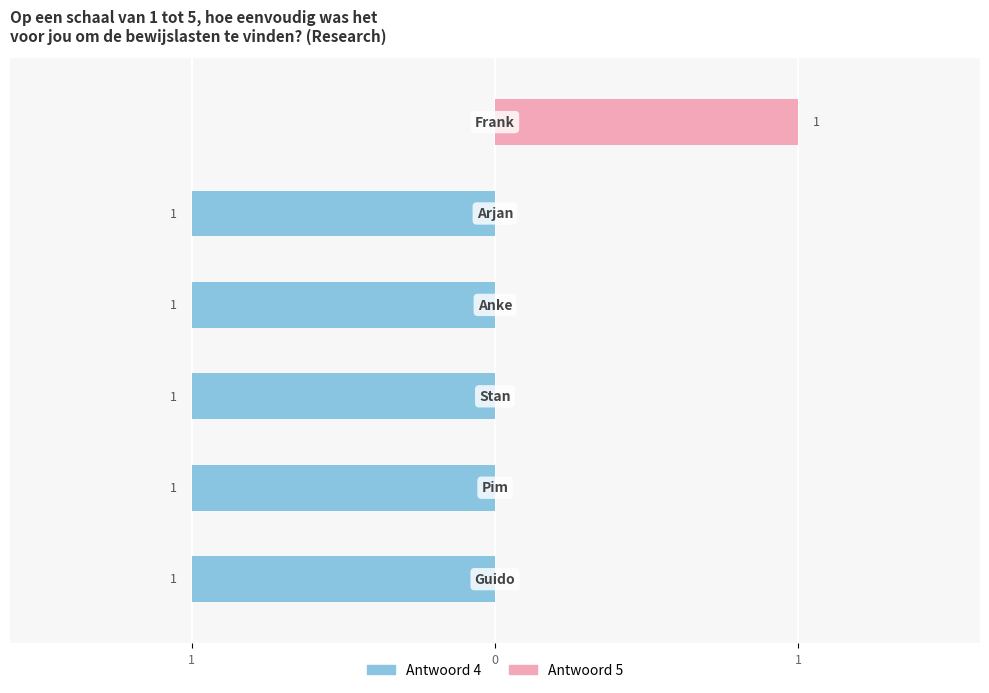

Does the chart contain stacked bars?

No